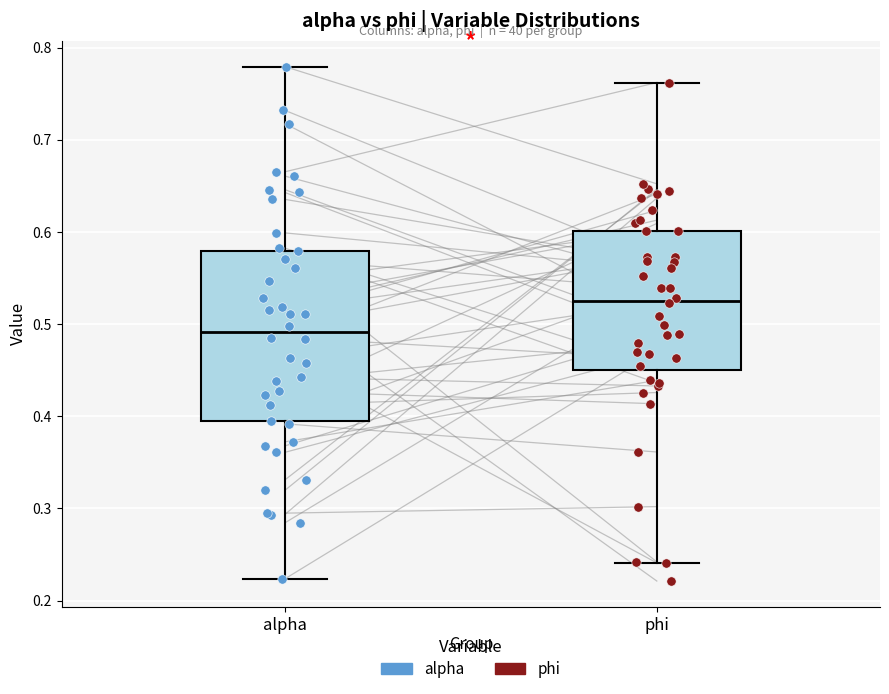

Which box's median line is the lowest?

alpha